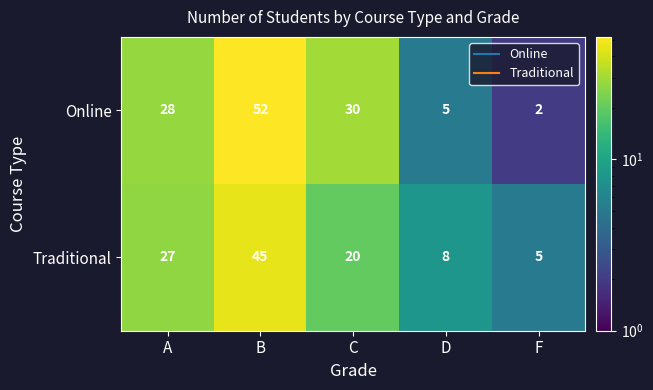

True or false: Traditional has a value of 8 at D.

True